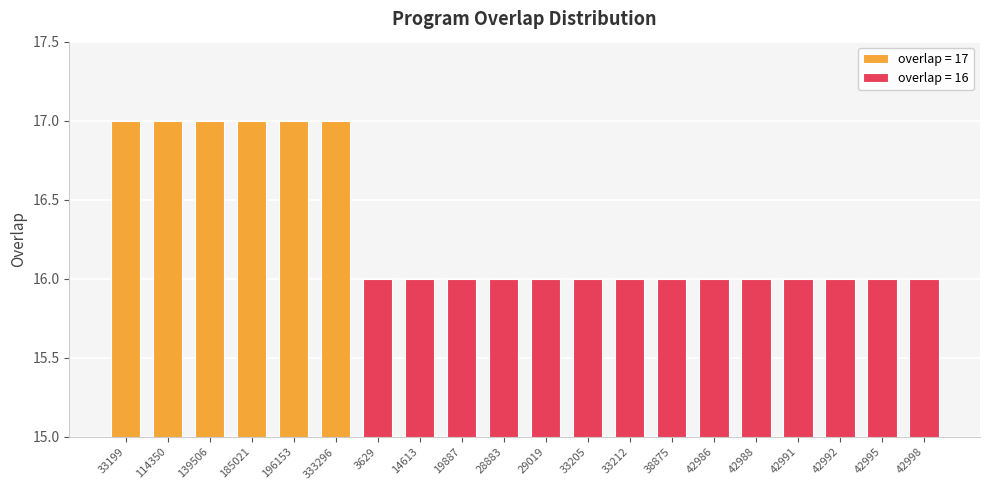

What is the sum of all values?

326